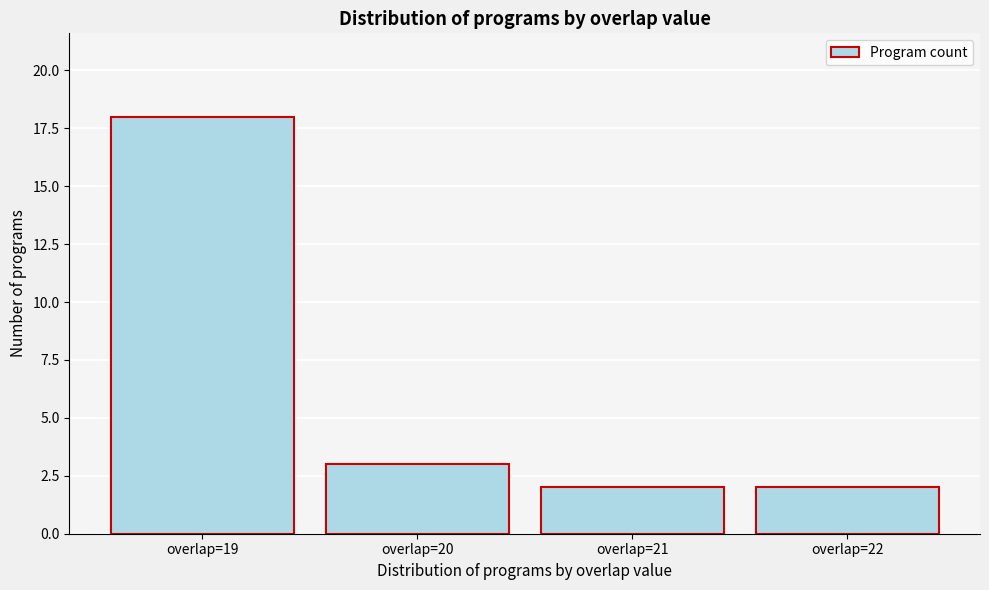

Reading left to right, extract all data points from this chart.

overlap=19=18	overlap=20=3	overlap=21=2	overlap=22=2